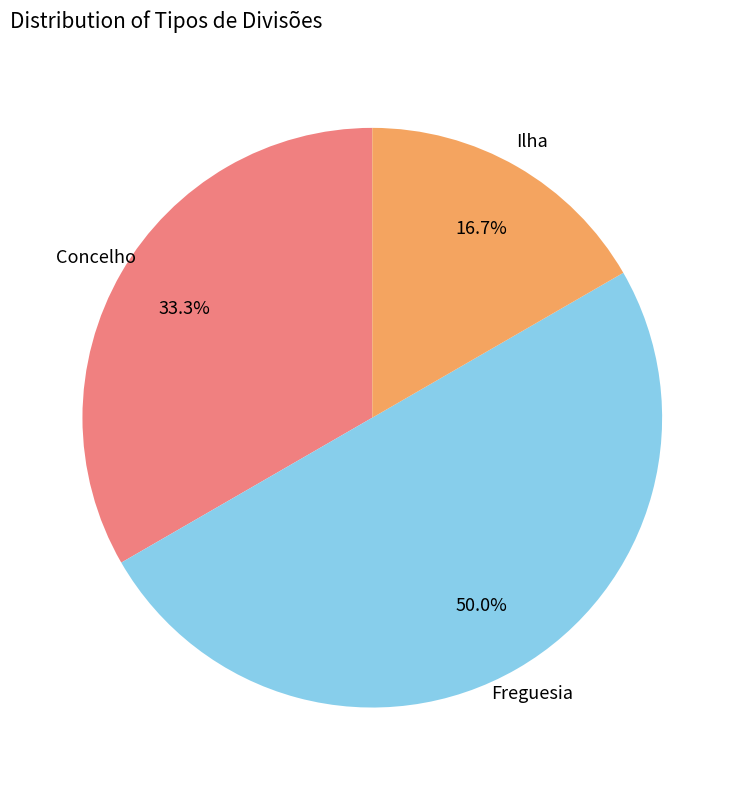

To the nearest percent, what is the difference between the largest and smallest slice percentages?

33%